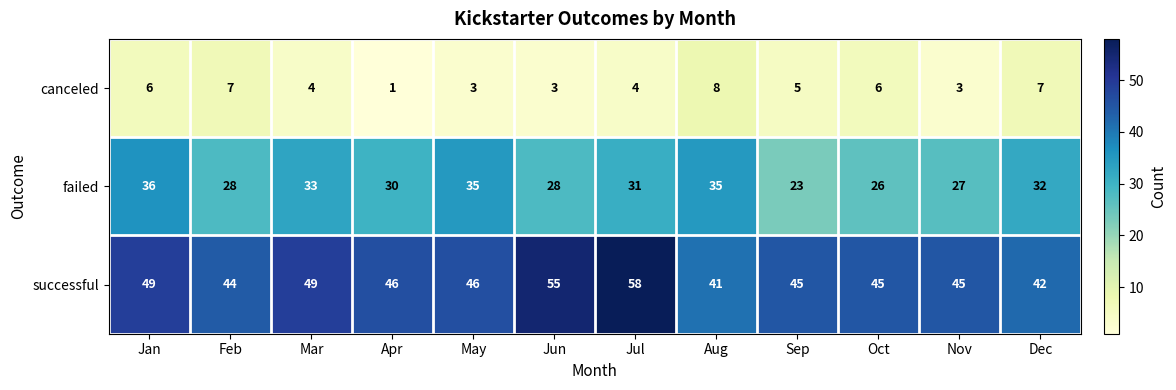

At which label does canceled reach its peak?

Aug